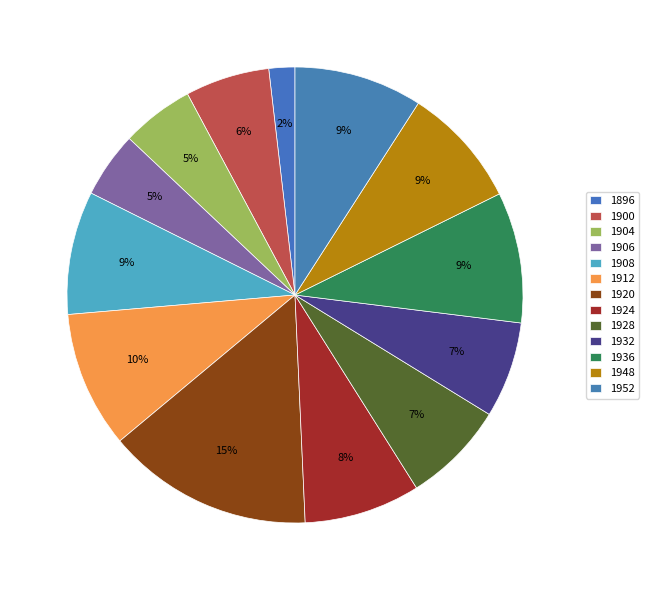

To the nearest percent, what is the average slice percentage?

8%